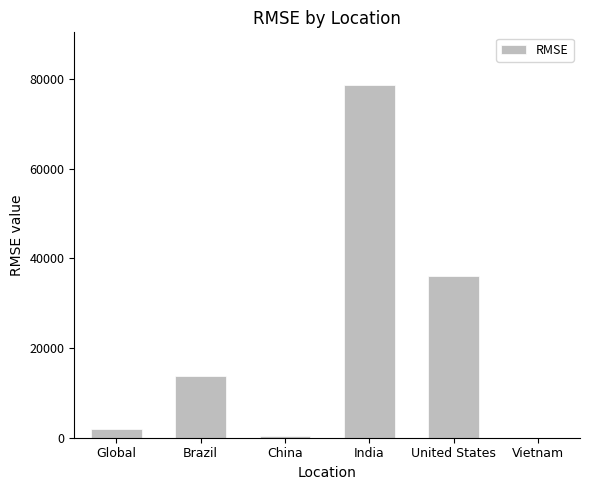

Count the number of values greater than 13705.

3